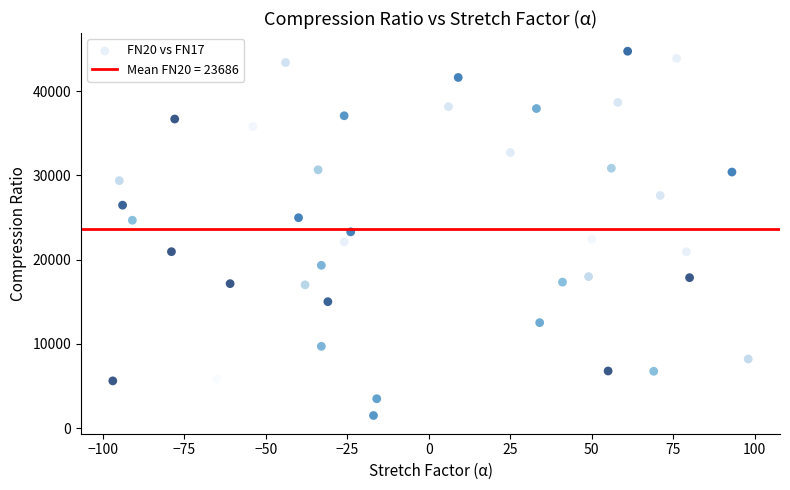

What is the range of X values (max minus min)?

195